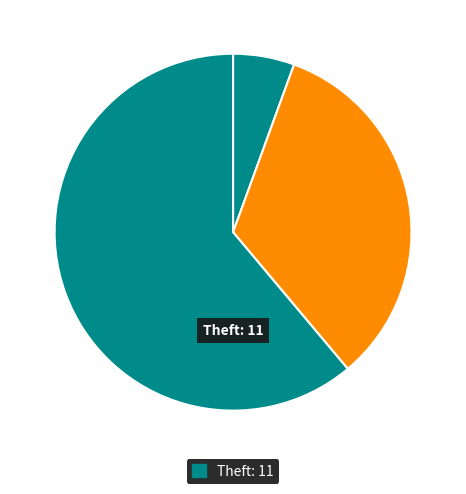

Count the number of slices in the pie.

3